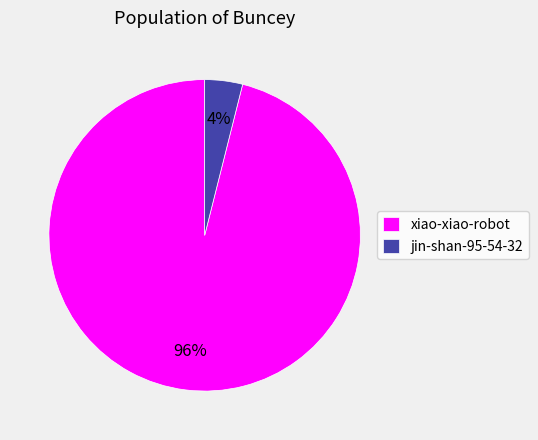

Which category has the biggest portion of the pie?

xiao-xiao-robot